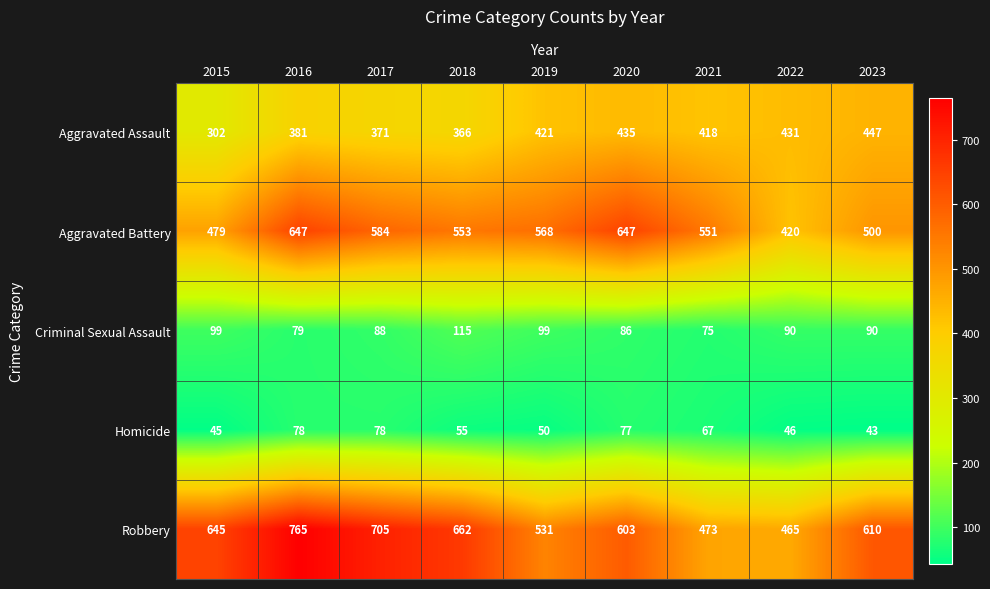

What is the maximum value shown in the chart?

765